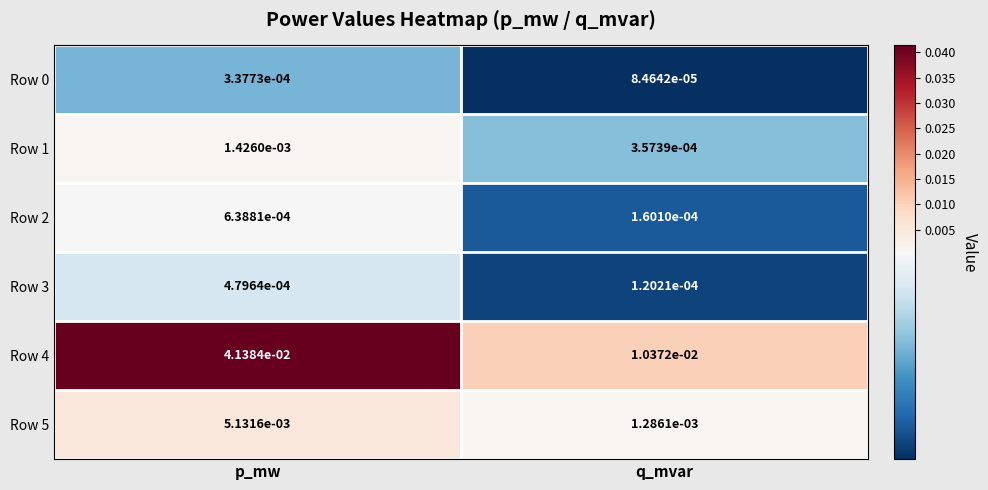

At which category is the sum across all series the highest?

p_mw